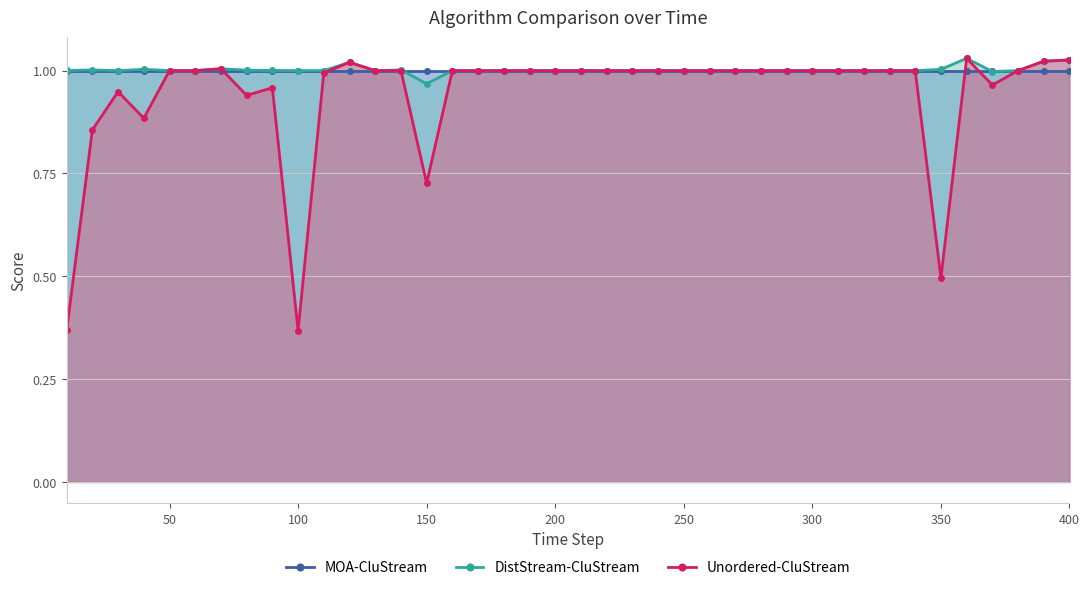

True or false: DistStream-CluStream has more than 0 interior local peaks.

True